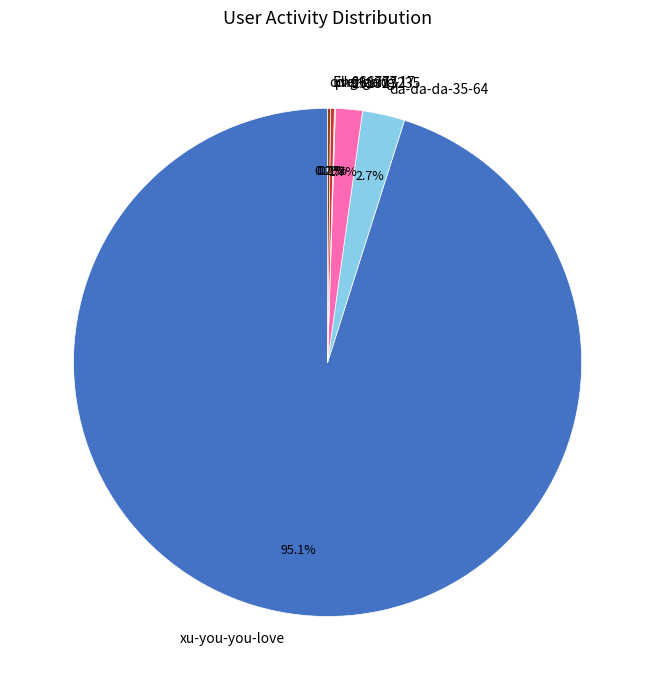

What percentage is NOT represented by da-da-da-35-64?

97.3%